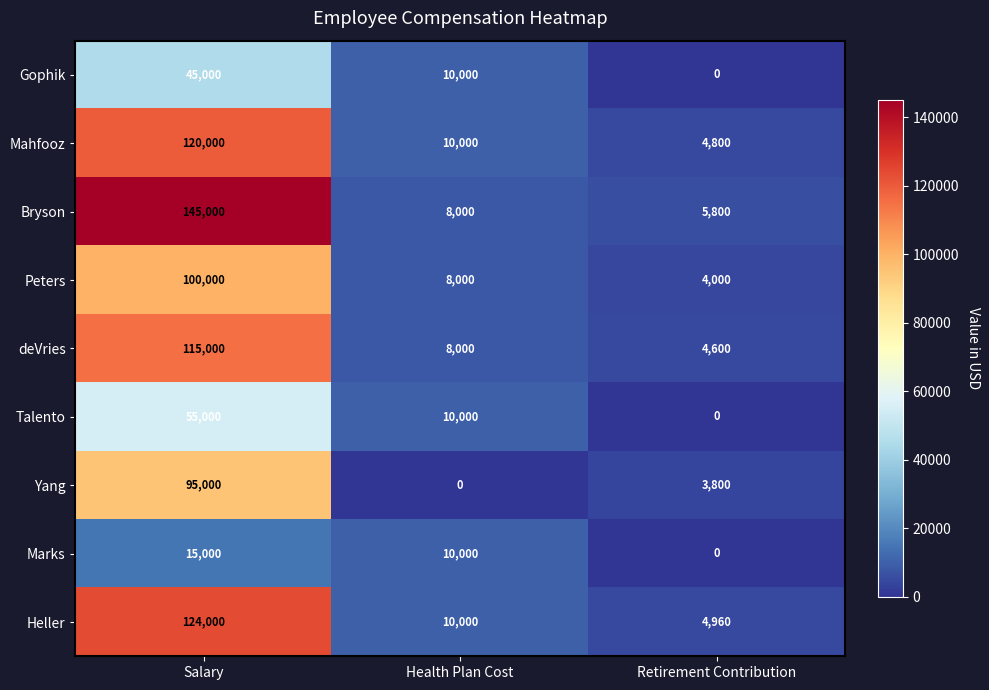

The value of Talento at Health Plan Cost is 10000. True or false?

True